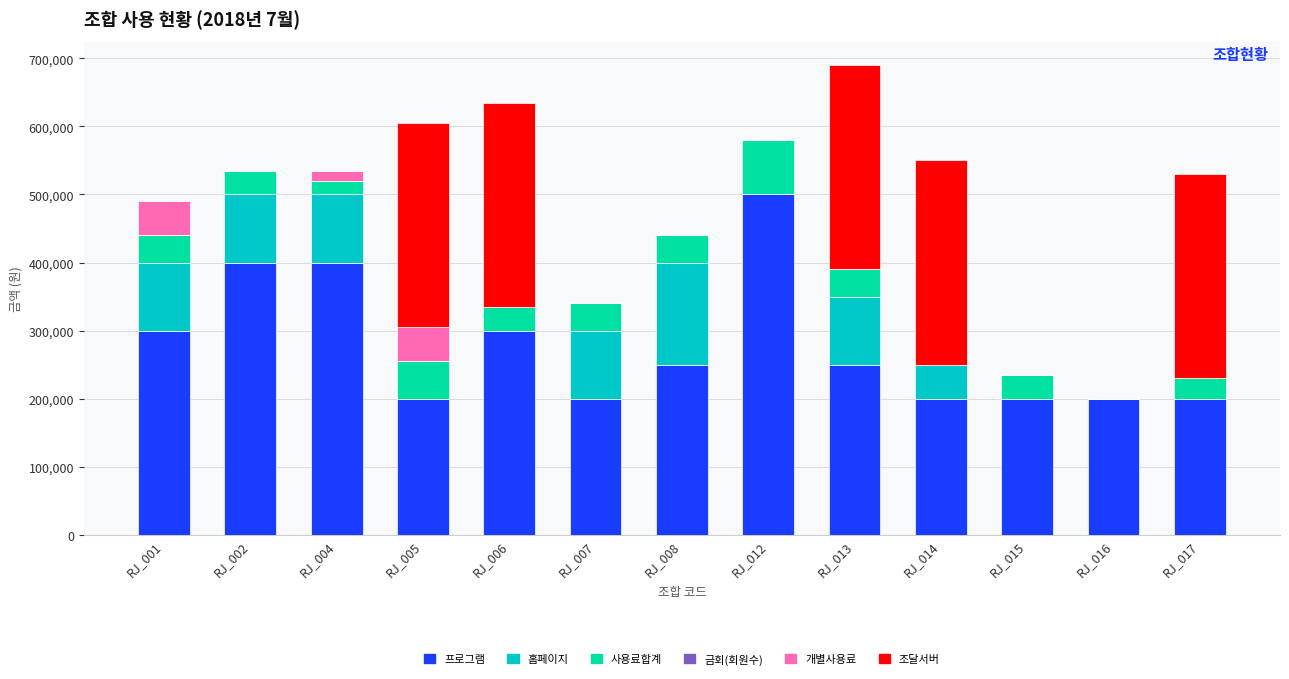

What is the highest value of the 프로그램 series?

500000